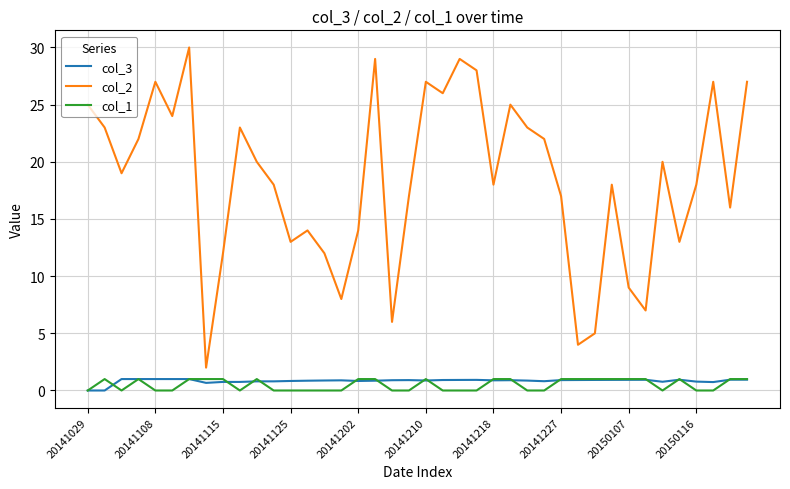

Which series has the largest total across all categories?

col_2